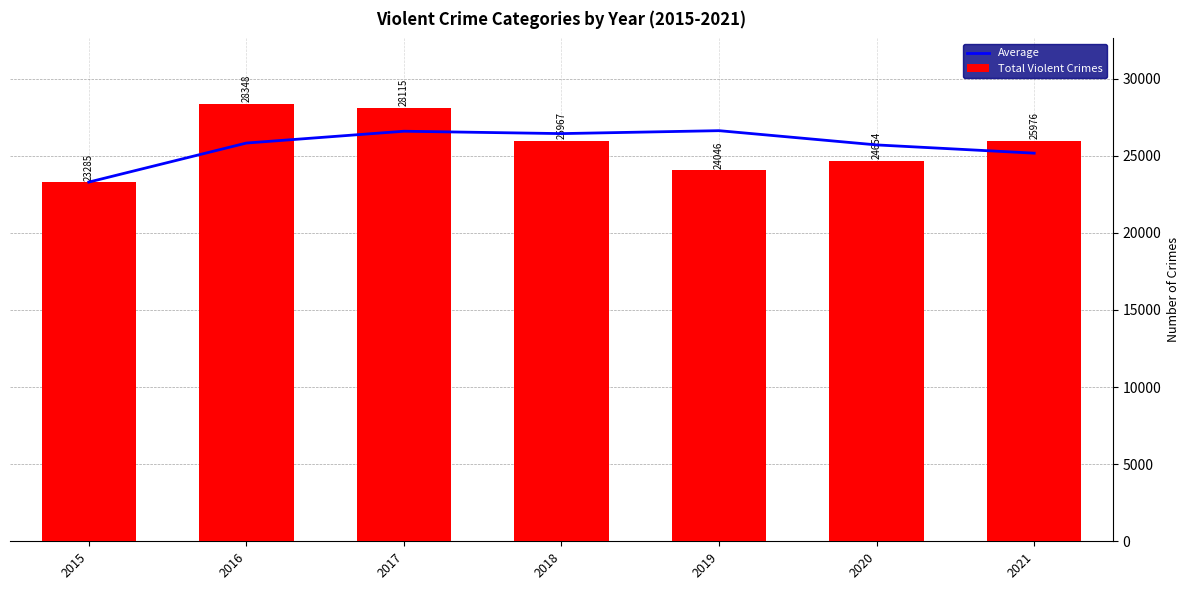

Reading left to right, transcribe all the data shown in this chart.

Average: 23285.0	25816.5	26582.7	26428.8	26619.0	25695.5	25160.8
Total Violent Crimes: 23285.0	28348.0	28115.0	25967.0	24046.0	24654.0	25976.0